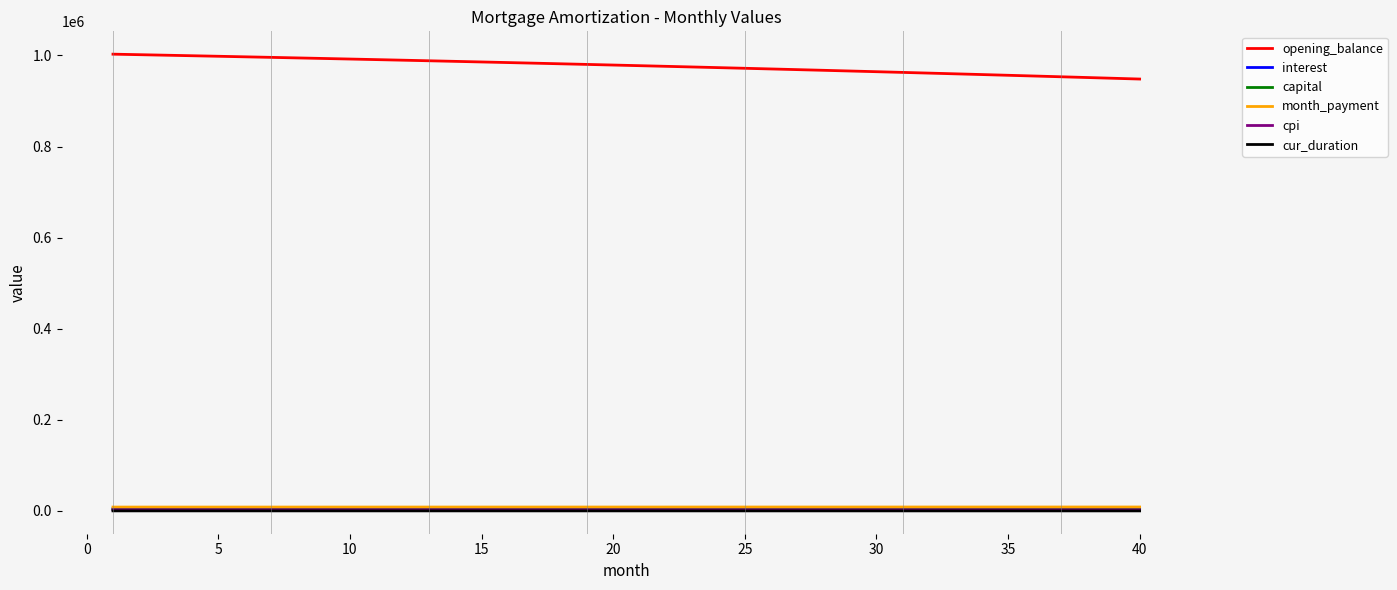

True or false: cur_duration and opening_balance intersect in this chart.

False